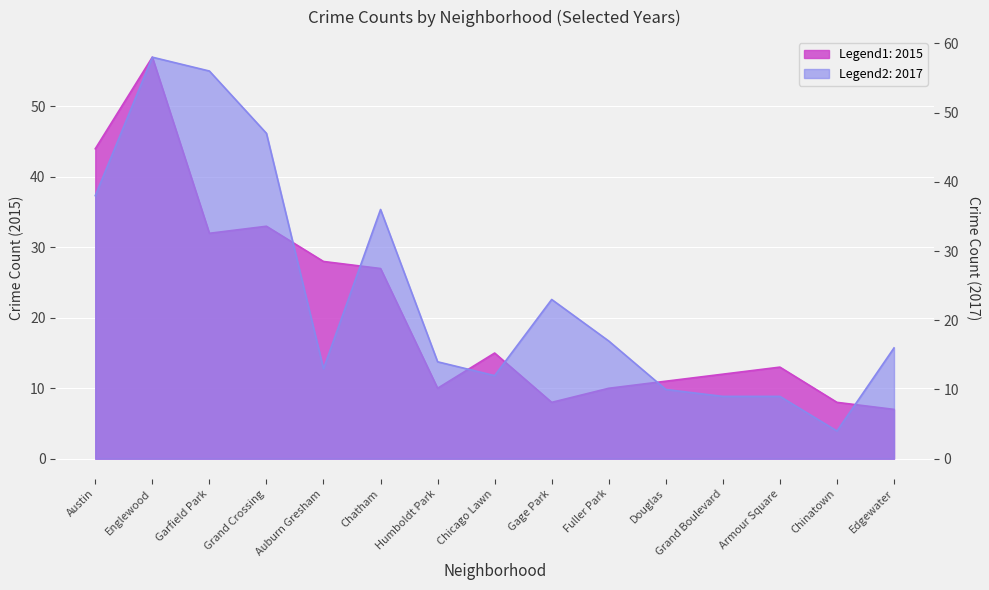

Reading left to right, list all the values displayed in this chart.

2015: 44	57	32	33	28	27	10	15	8	10	11	12	13	8	7
2017: 38	58	56	47	13	36	14	12	23	17	10	9	9	4	16